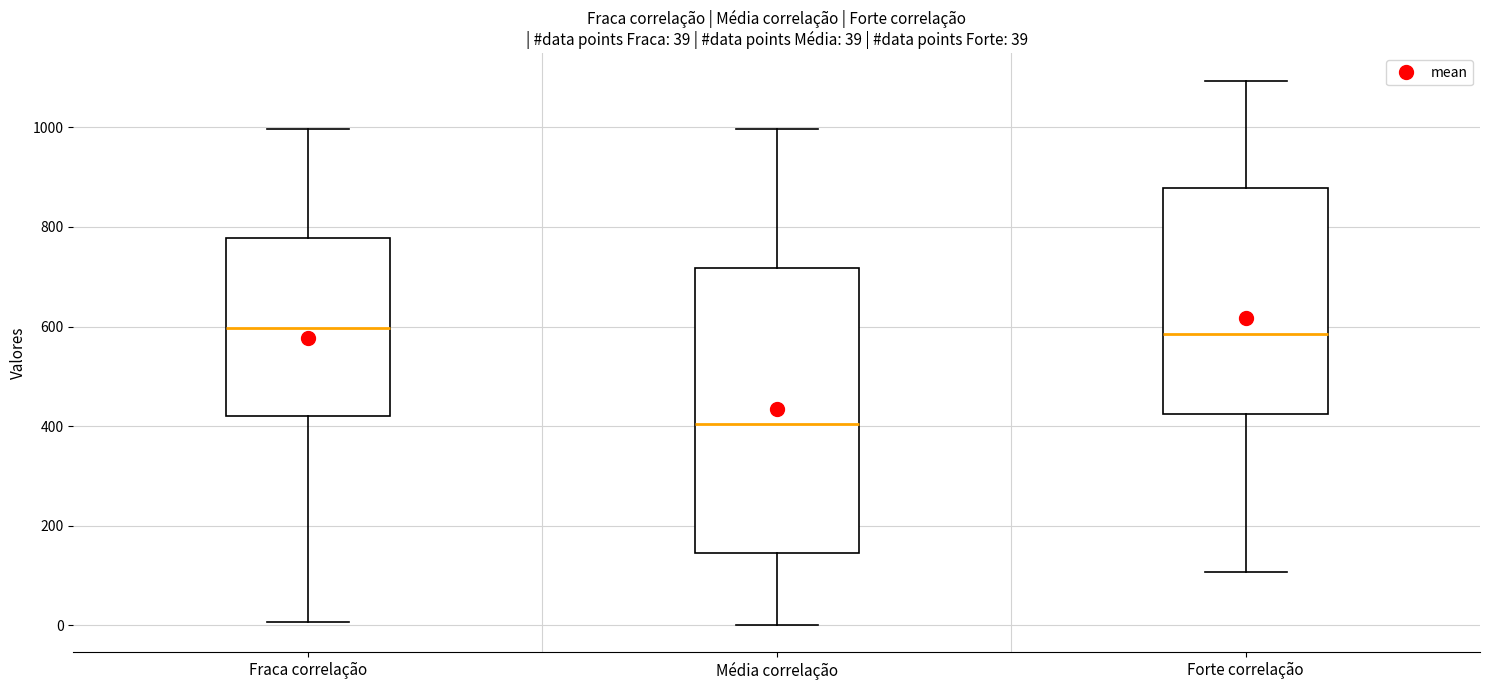

Which box's median line is the lowest?

Média correlação